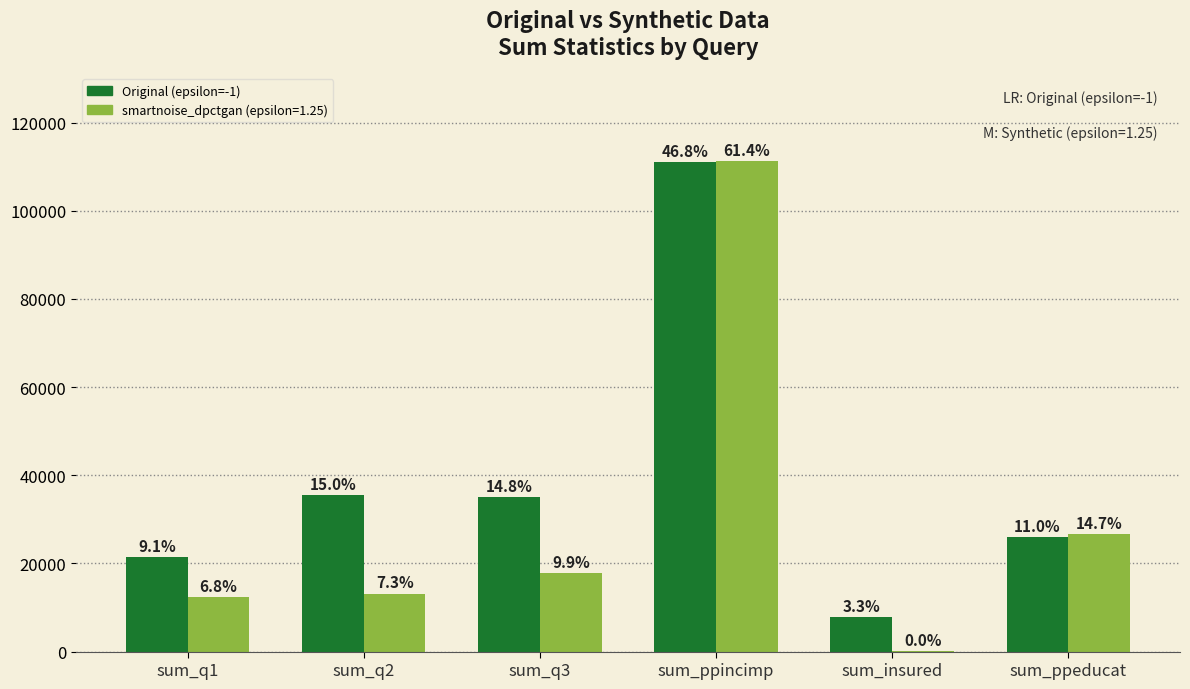

What are all the series names shown in the legend?

Original (epsilon=-1), smartnoise_dpctgan (epsilon=1.25)